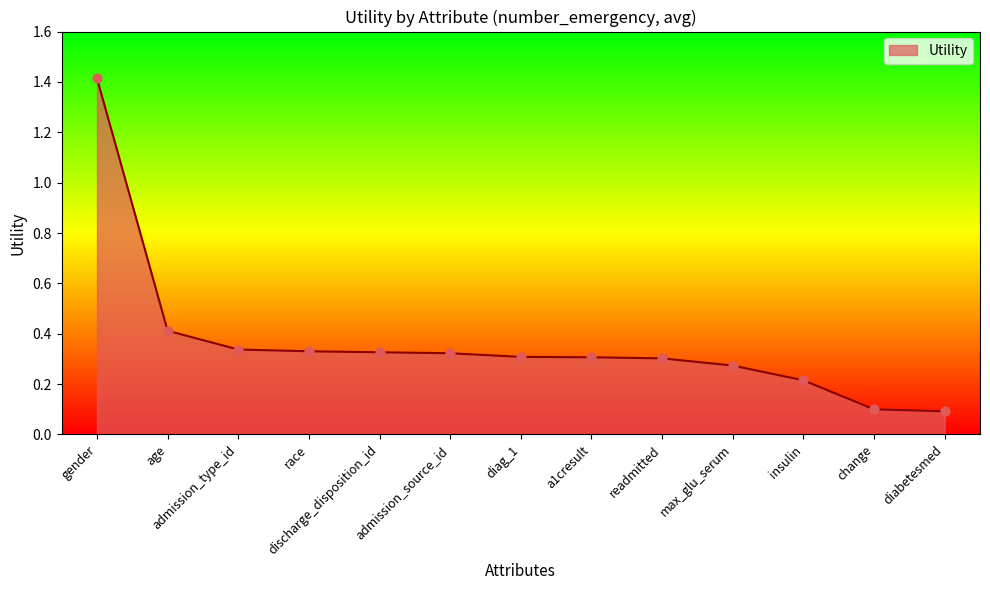

What is the change in value from age to readmitted?

-0.1